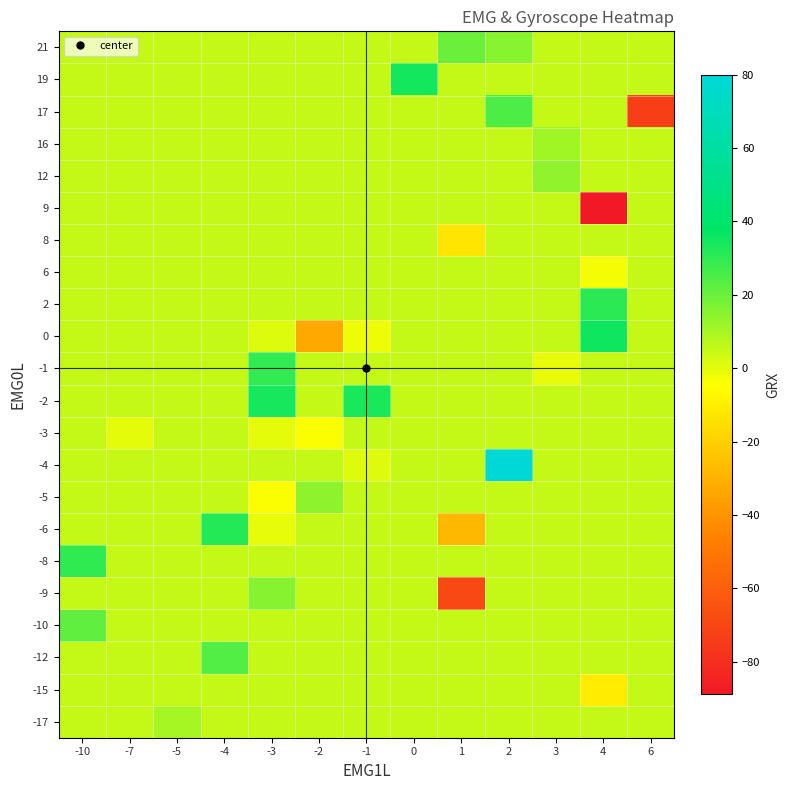

Which has a higher value, -7 or 3?

-7